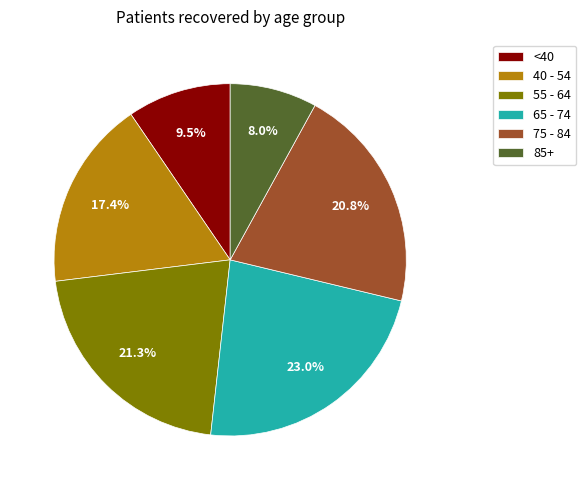

What is the ratio of the value at 75 - 84 to the value at 40 - 54?

1.2